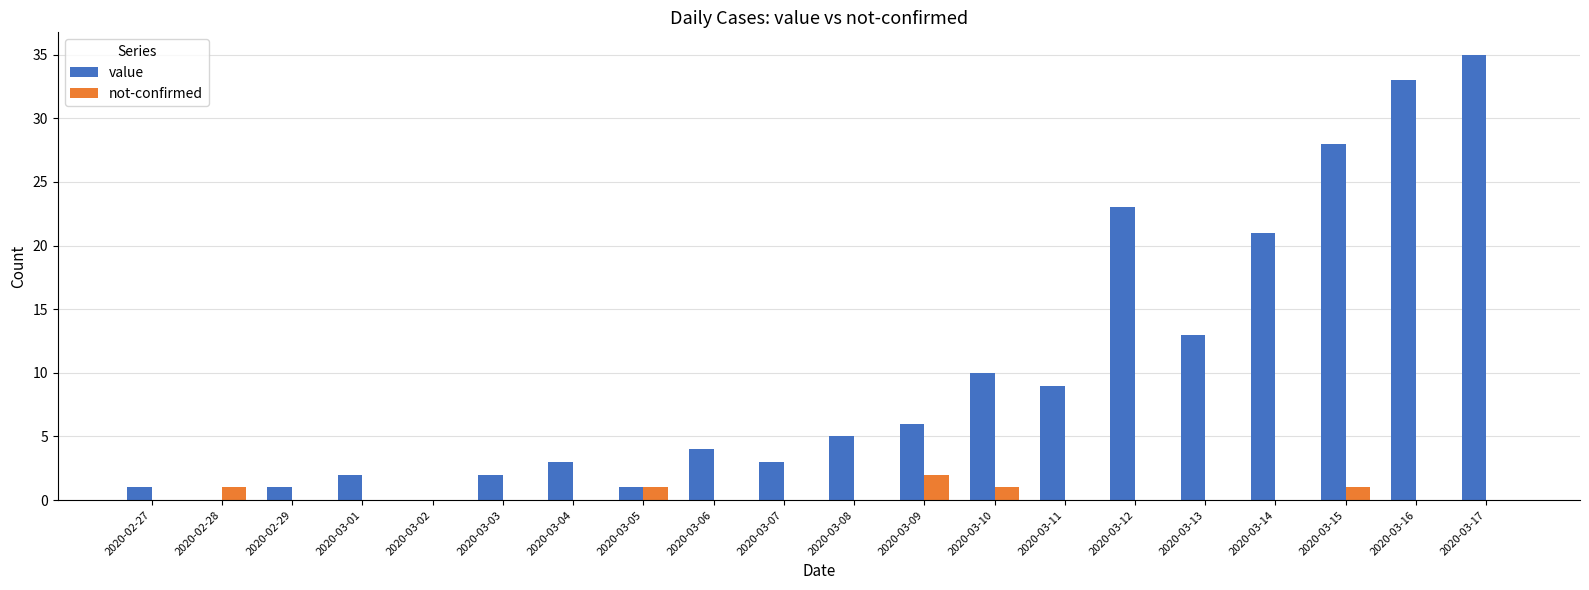

Are the bars horizontal?

No